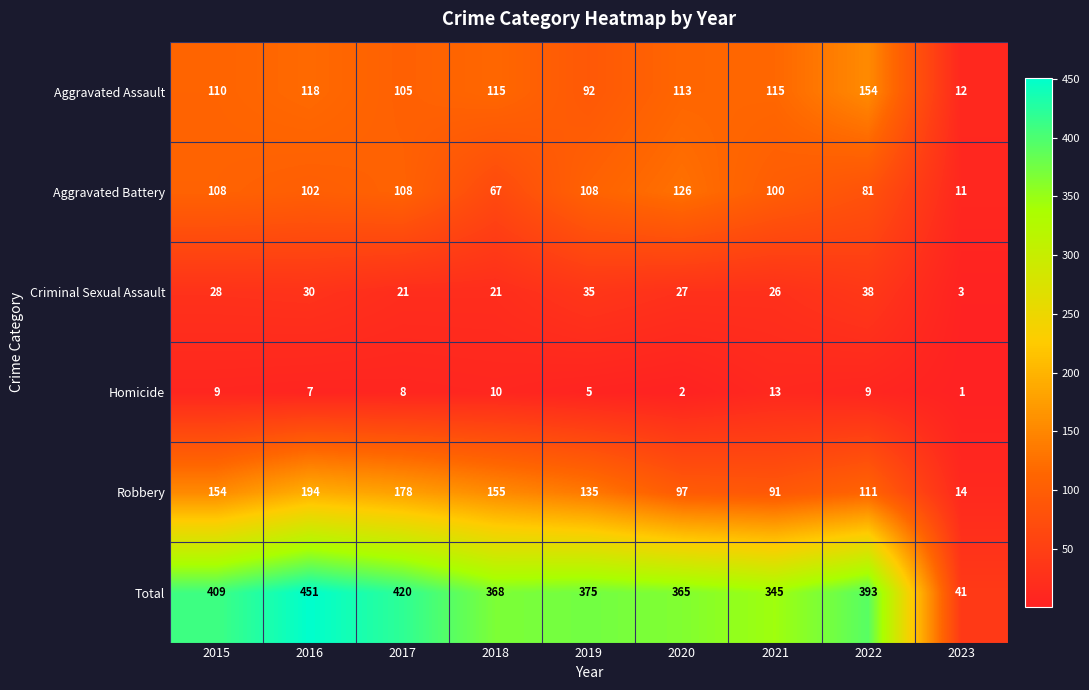

What is the sum of the Aggravated Battery values at 2015 and 2016?

210